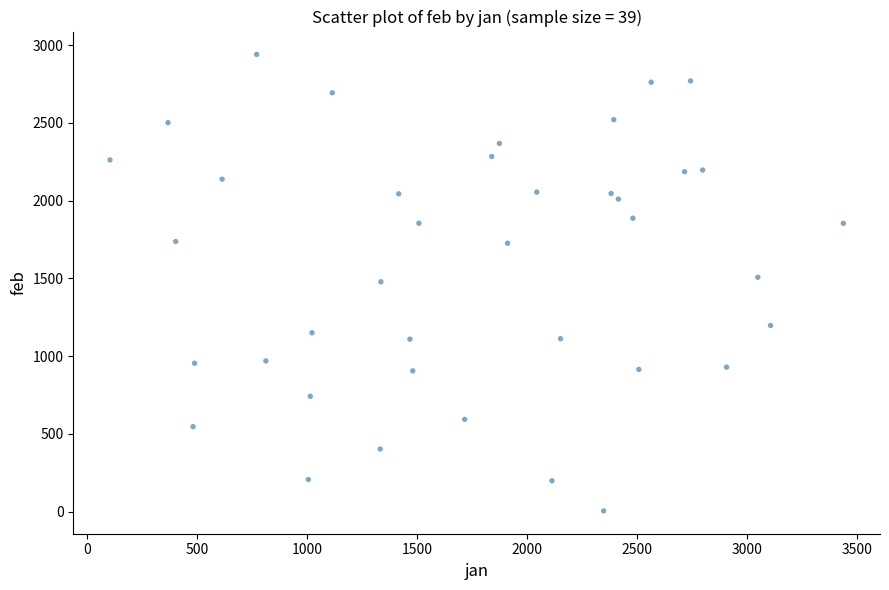

What is the range of Y values (max minus min)?

2937